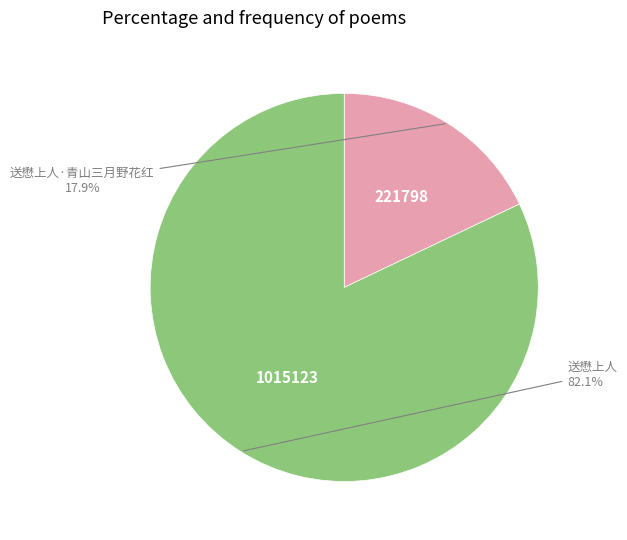

What is the smallest slice in the pie chart?

送懋上人·青山三月野花红